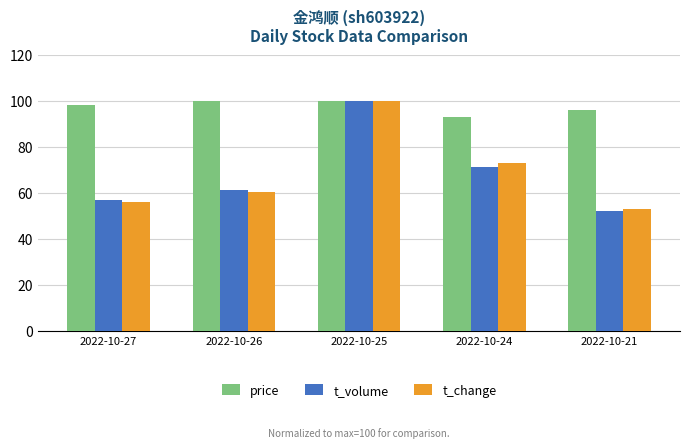

How many values in the t_volume series are below 61?

2